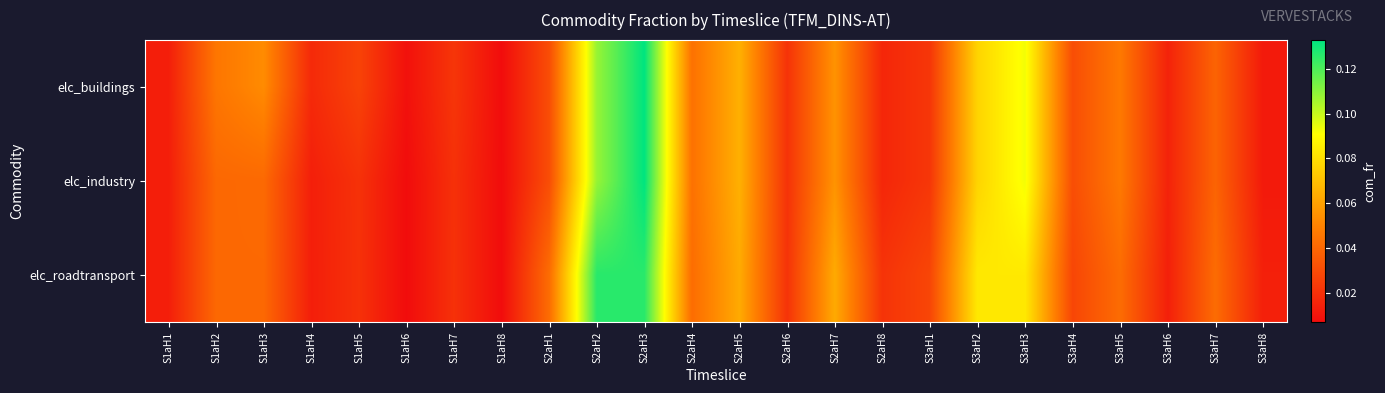

At which category is the sum across all series the highest?

S2aH3